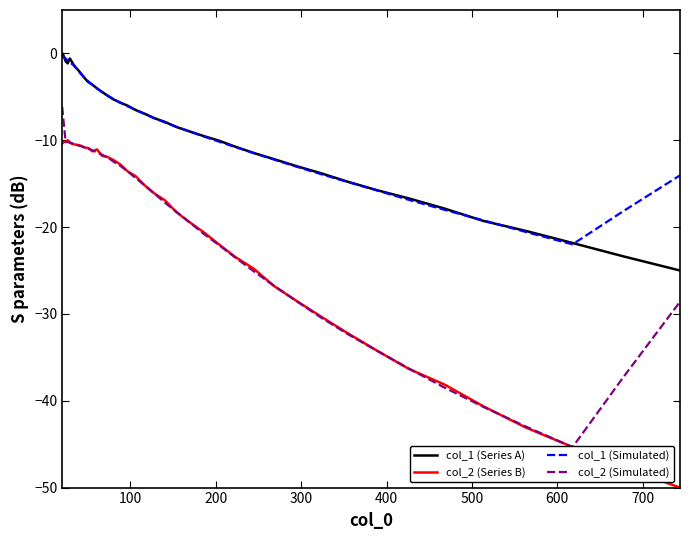

What is the value of the col_1 (Simulated) point at the 2nd from the left?

-0.5